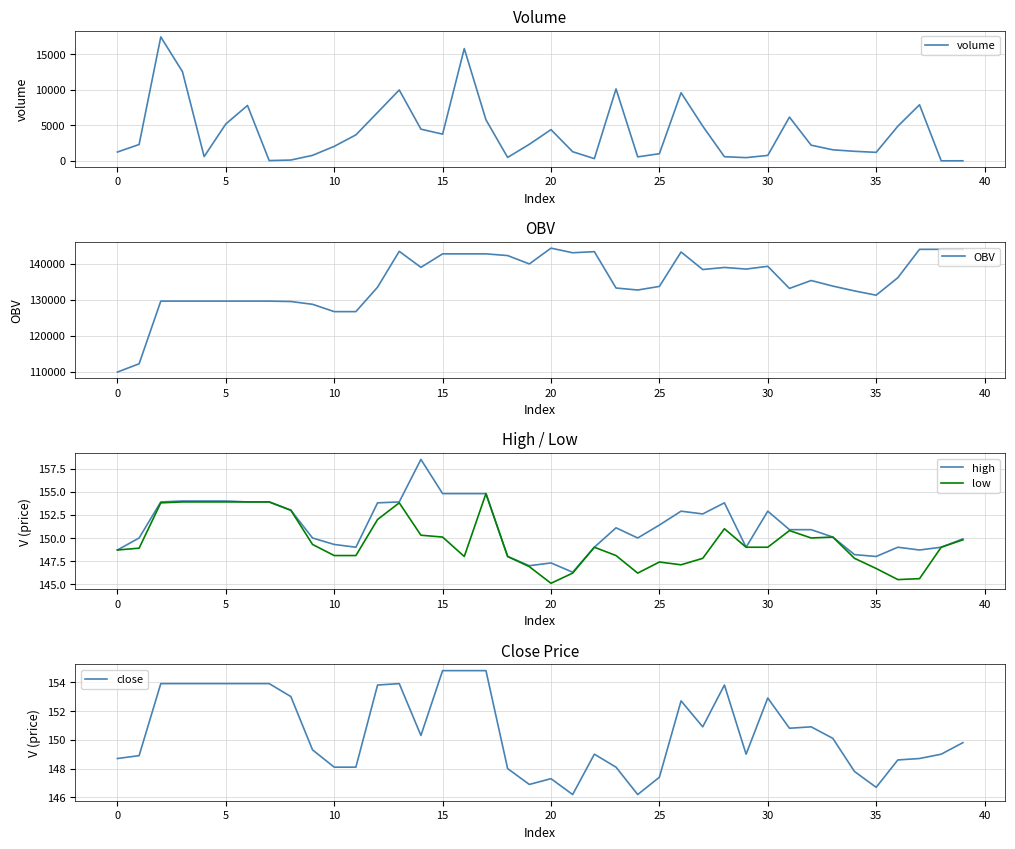

What is the maximum value for volume?

17418.3